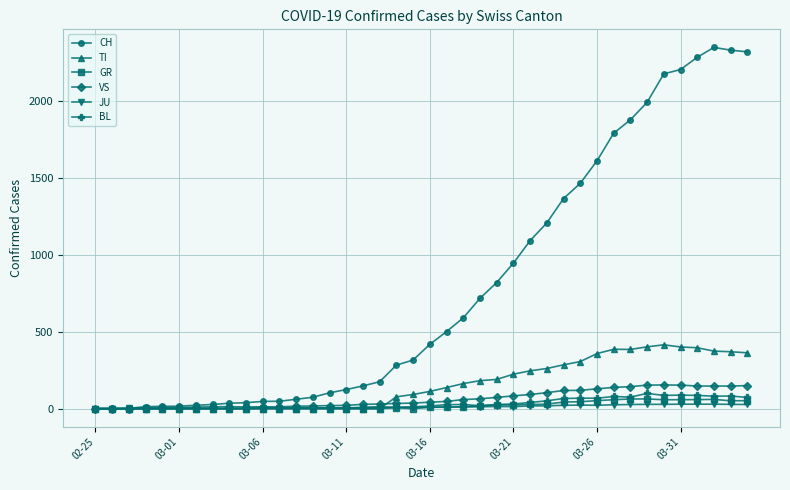

How many data points in CH are less than 418?

20